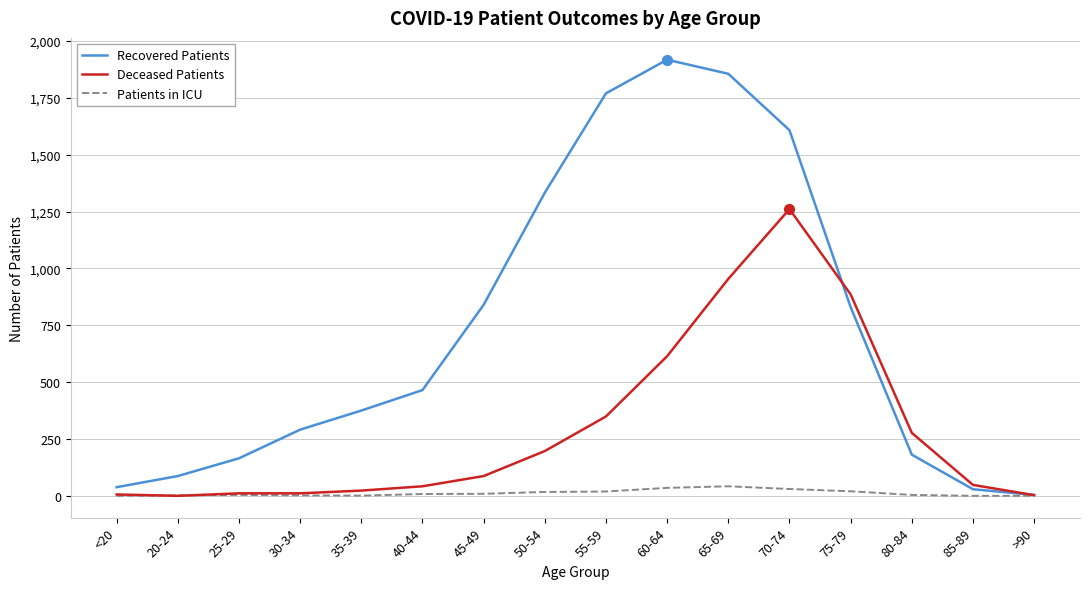

Which series has the largest range (max minus min)?

Recovered Patients